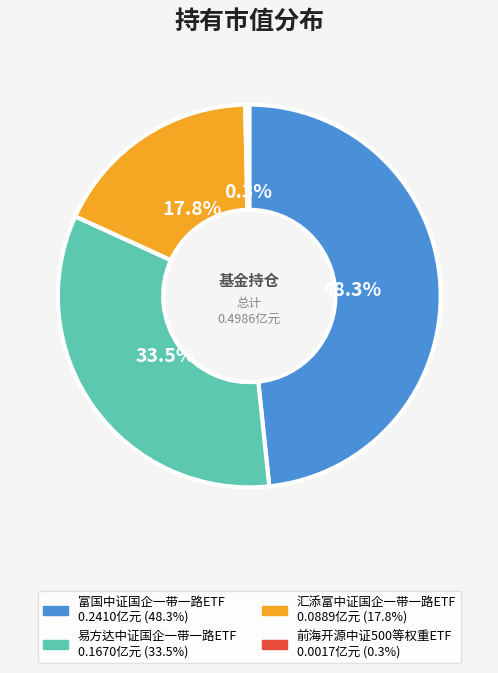

To the nearest percent, what is the average slice percentage?

25%